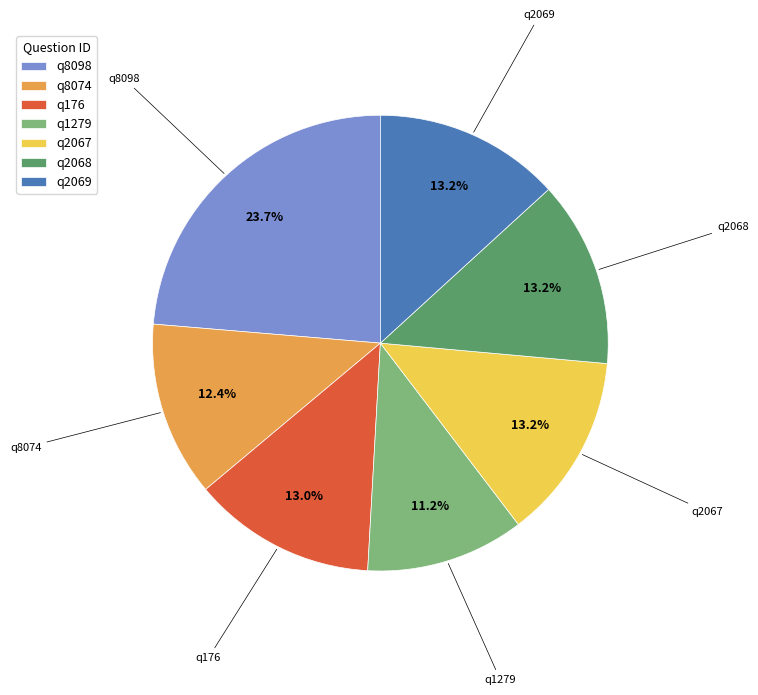

What percentage do q176 and q2068 together represent?

26.2%